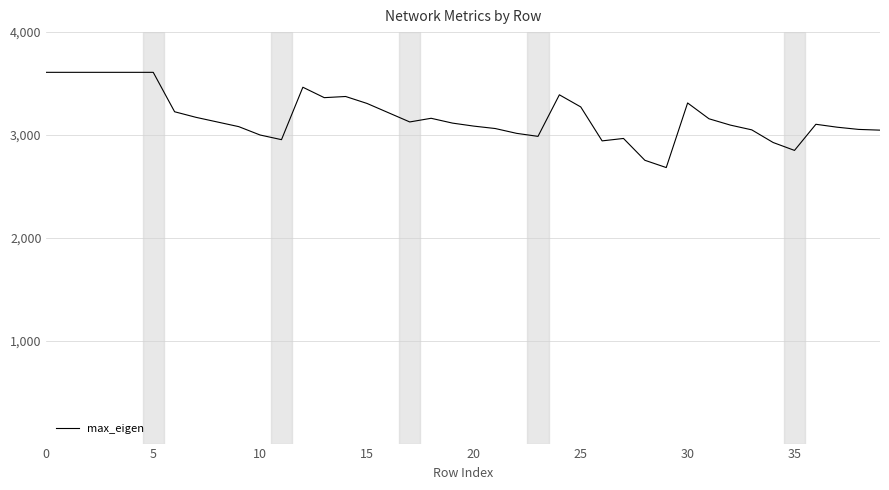

What is the maximum value shown in the chart?

3609.0